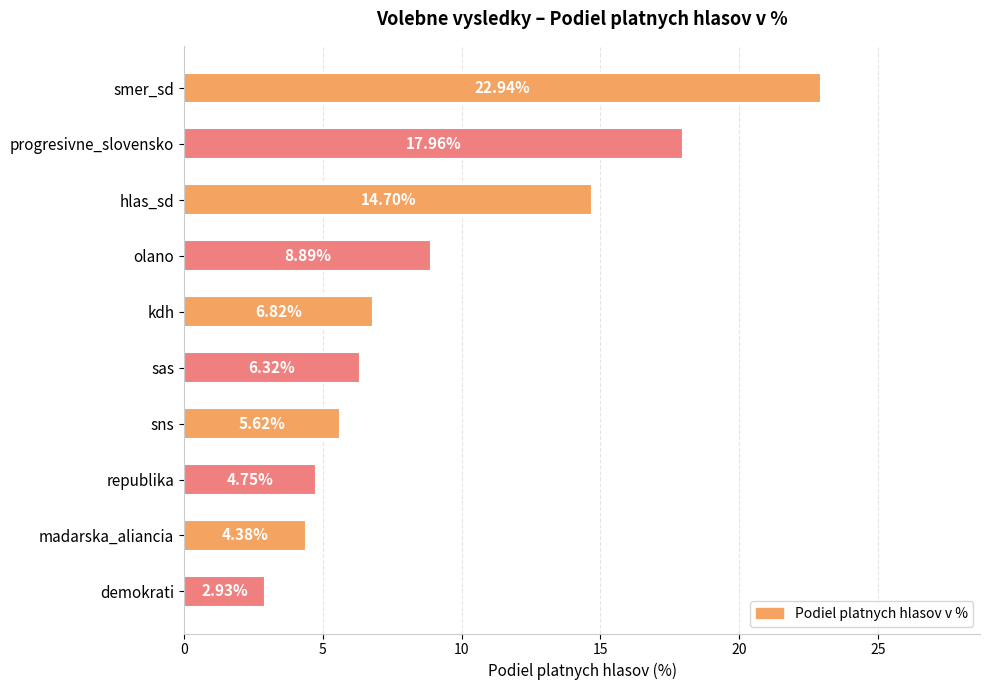

Which has a higher value, sas or olano?

olano